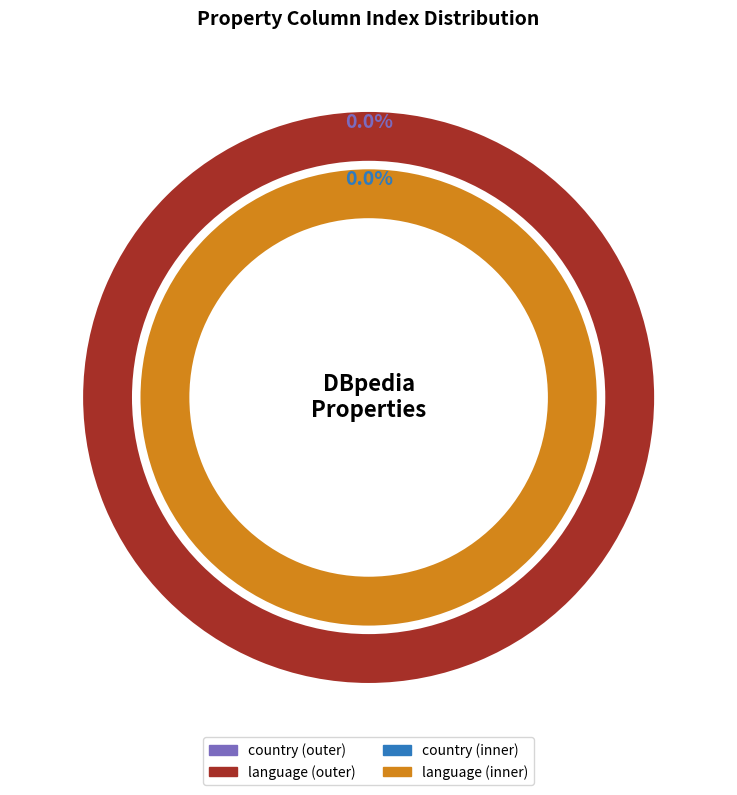

What is the majority slice?

http://dbpedia.org/ontology/language